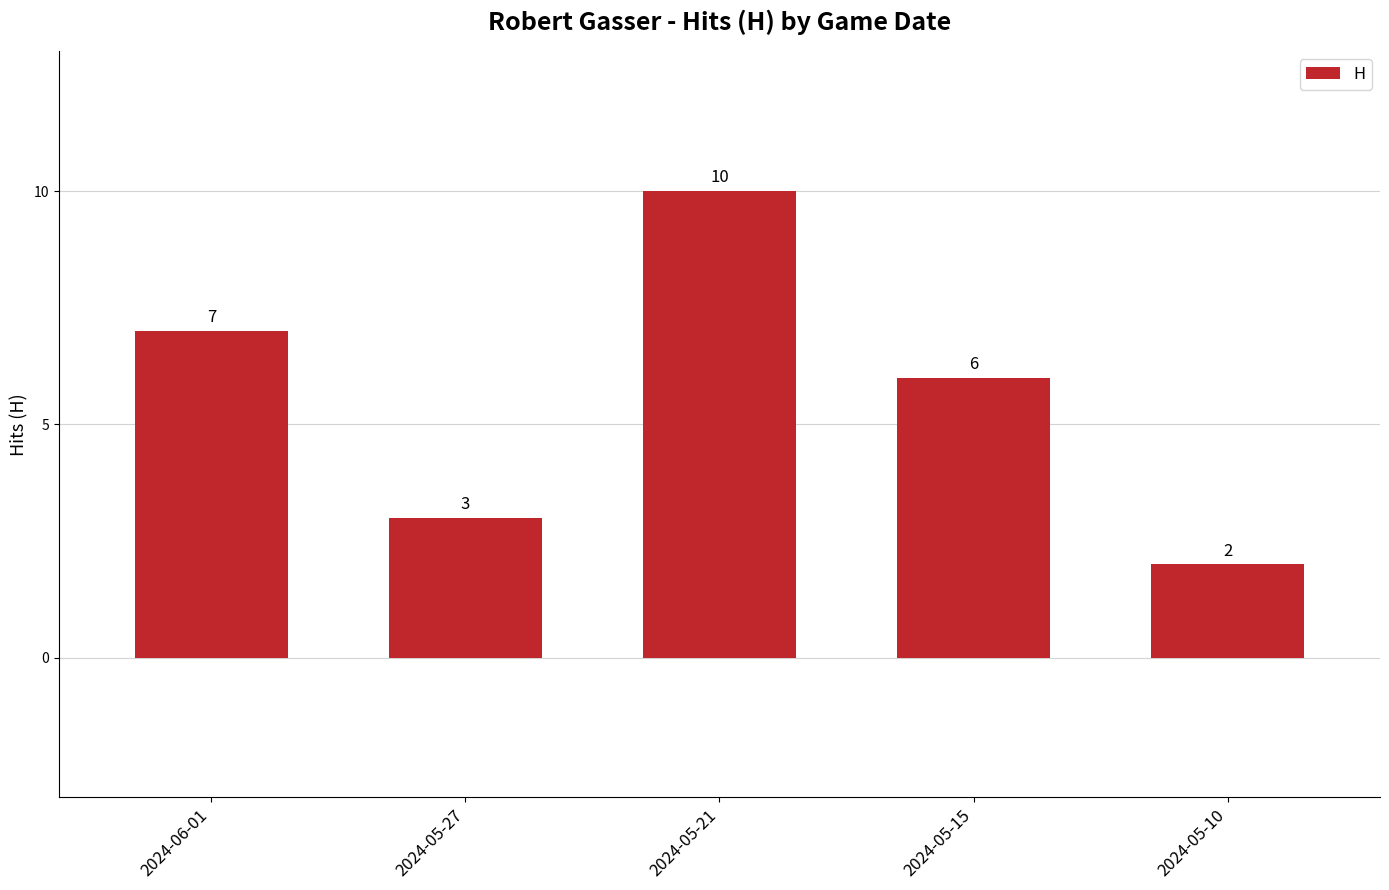

Reading left to right, extract all data points from this chart.

2024-06-01=7	2024-05-27=3	2024-05-21=10	2024-05-15=6	2024-05-10=2